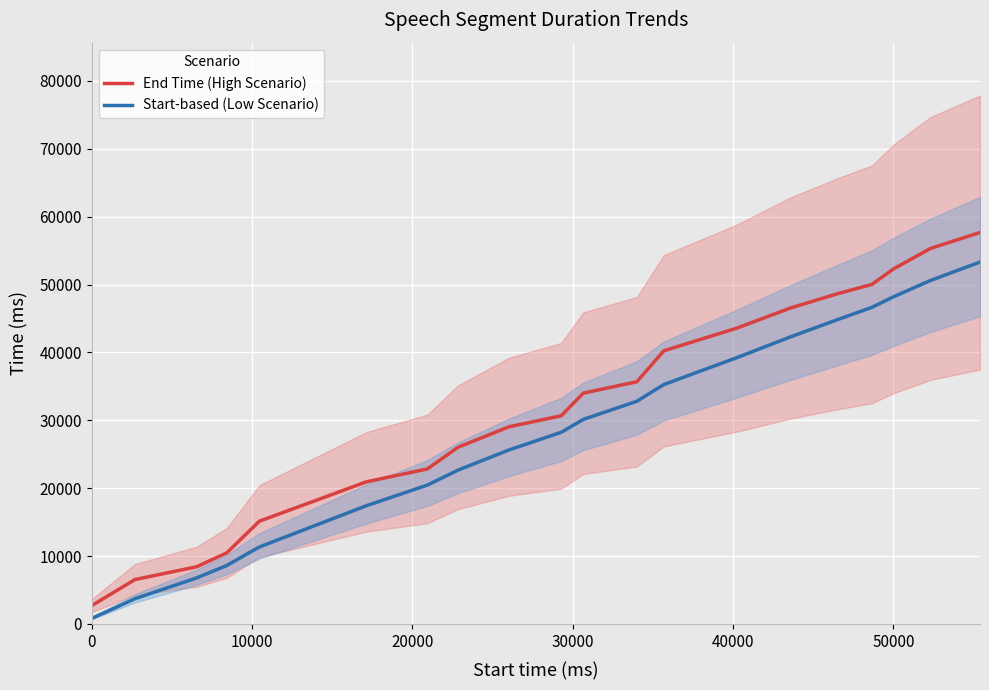

What is the maximum value for End Time (High Scenario)?

57660